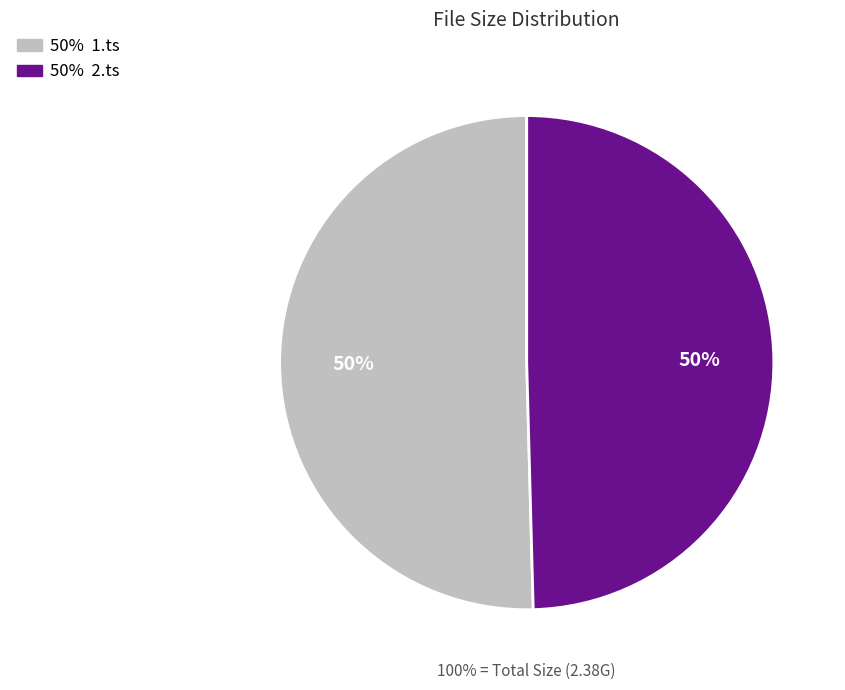

True or false: 2.ts accounts for 41% of the total.

False